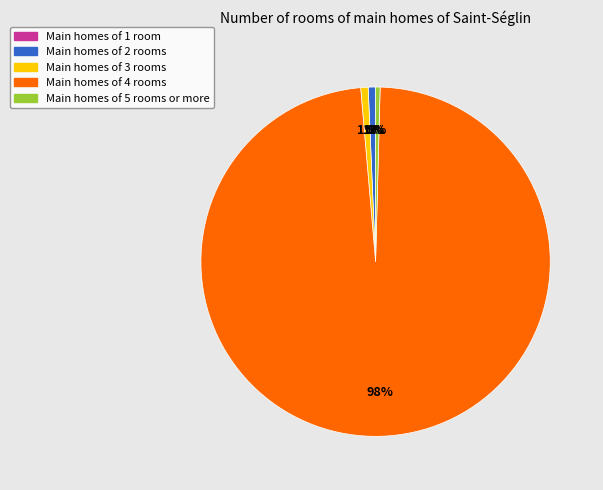

To the nearest percent, what is the average slice percentage?

20%